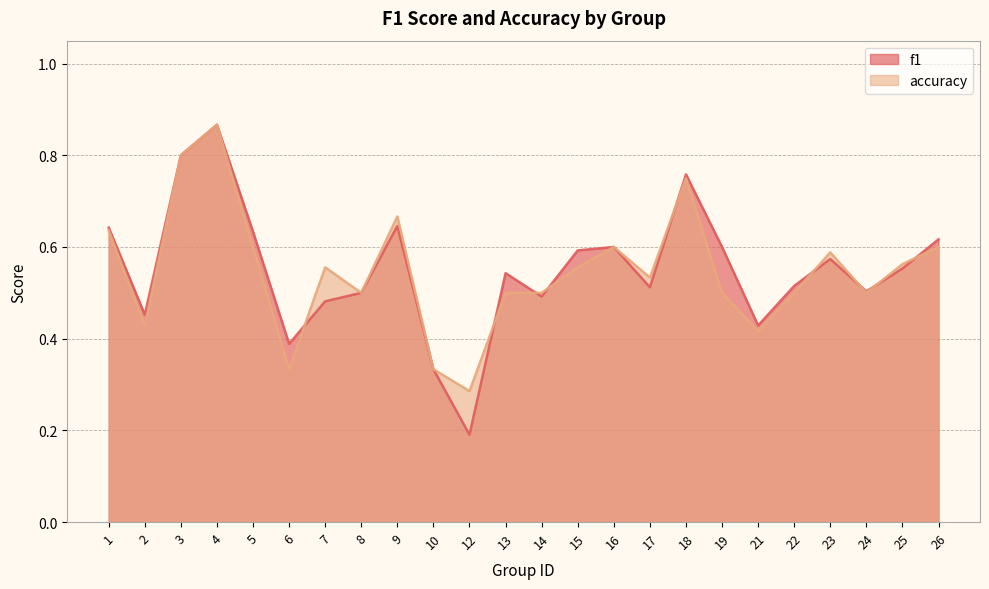

Reading left to right, list all the values displayed in this chart.

f1: 0.6	0.5	0.8	0.9	0.6	0.4	0.5	0.5	0.6	0.3	0.2	0.5	0.5	0.6	0.6	0.5	0.8	0.6	0.4	0.5	0.6	0.5	0.6	0.6
accuracy: 0.6	0.4	0.8	0.9	0.6	0.3	0.6	0.5	0.7	0.3	0.3	0.5	0.5	0.6	0.6	0.5	0.8	0.5	0.4	0.5	0.6	0.5	0.6	0.6